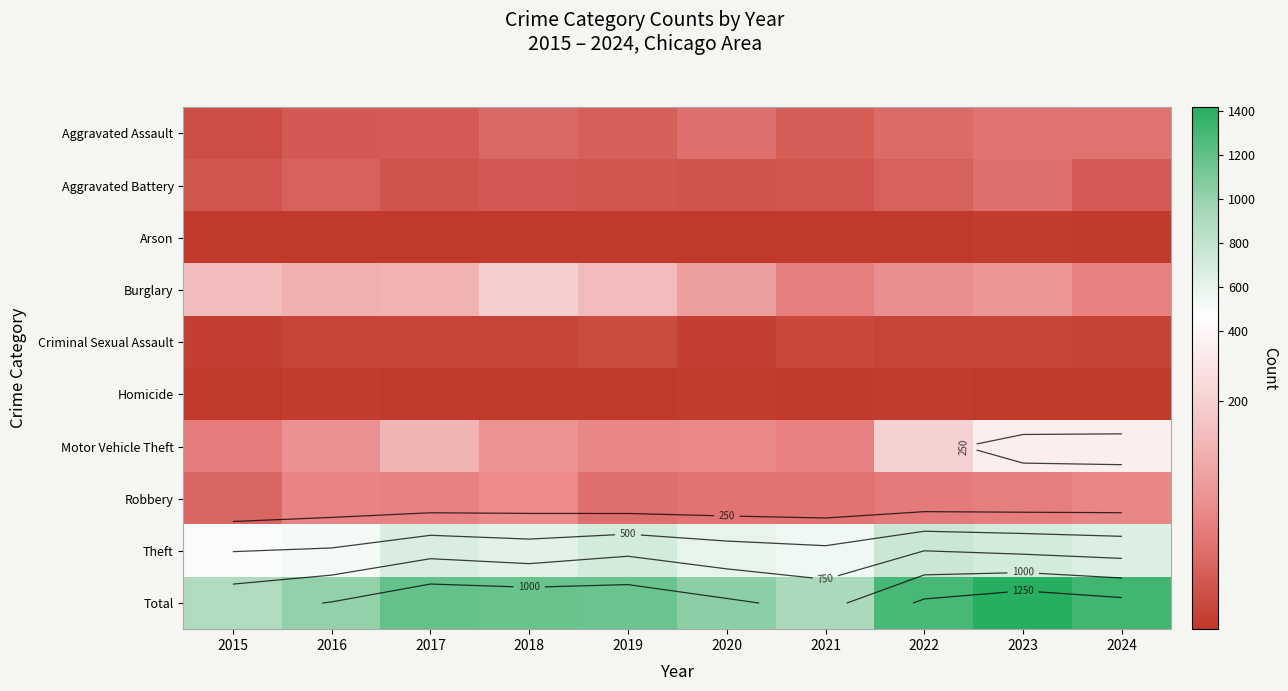

Is the value of Burglary at 2022 greater than the value of Homicide at 2017?

Yes